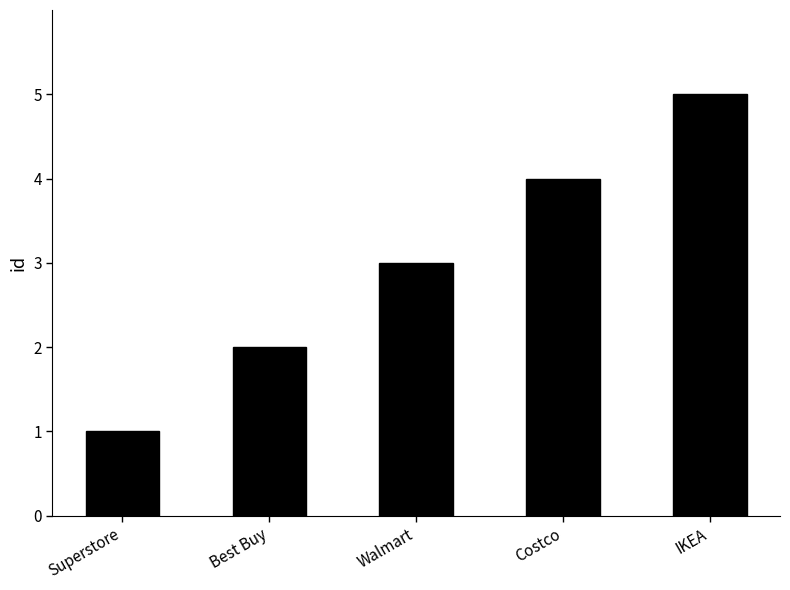

Reading right to left, extract all data points from this chart.

IKEA=5	Costco=4	Walmart=3	Best Buy=2	Superstore=1